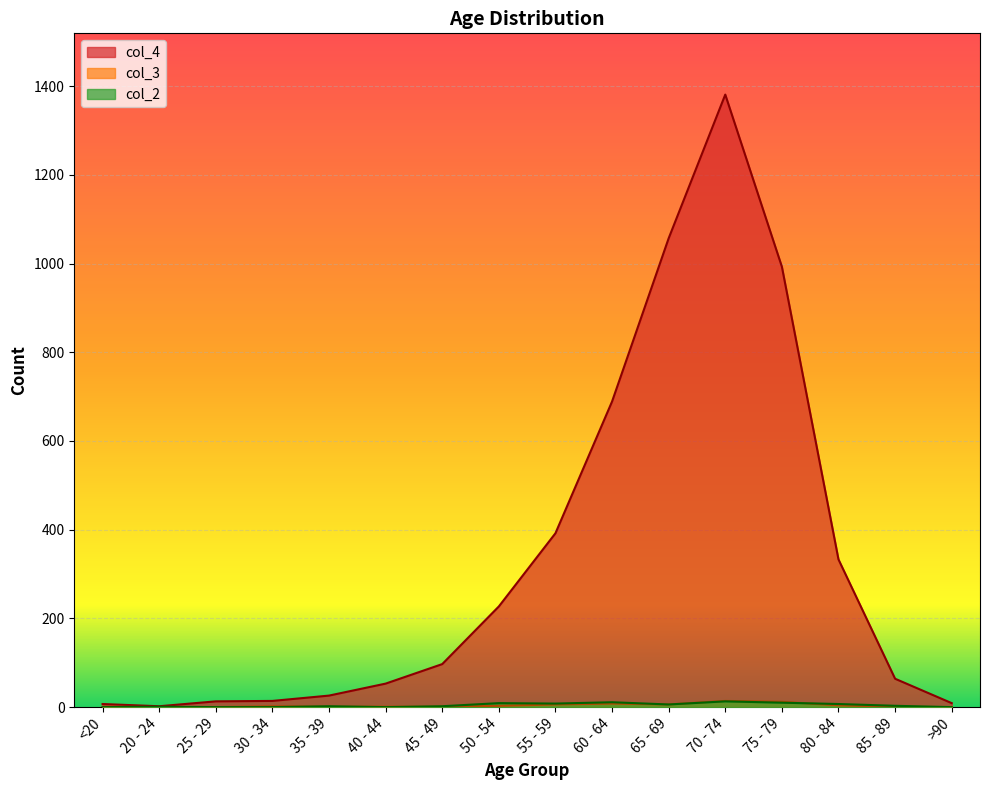

True or false: col_4 and col_2 cross at least once.

False